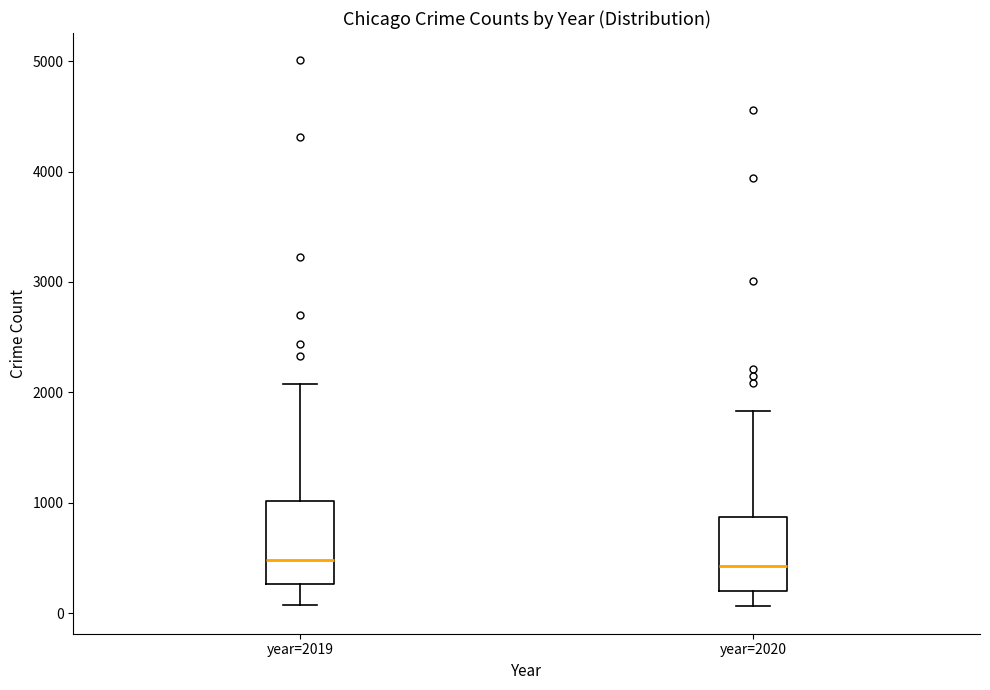

Reading left to right, transcribe this box plot: for each box, give where its median line is, the range the box spans, and where its two whiskers end, as read against the y-axis. The values are not printed on the chart, so give them approximately, as read against the axis.

year=2019: median 500, box 300 to 1000, whiskers 100 to 2100
year=2020: median 400, box 200 to 900, whiskers 100 to 1800